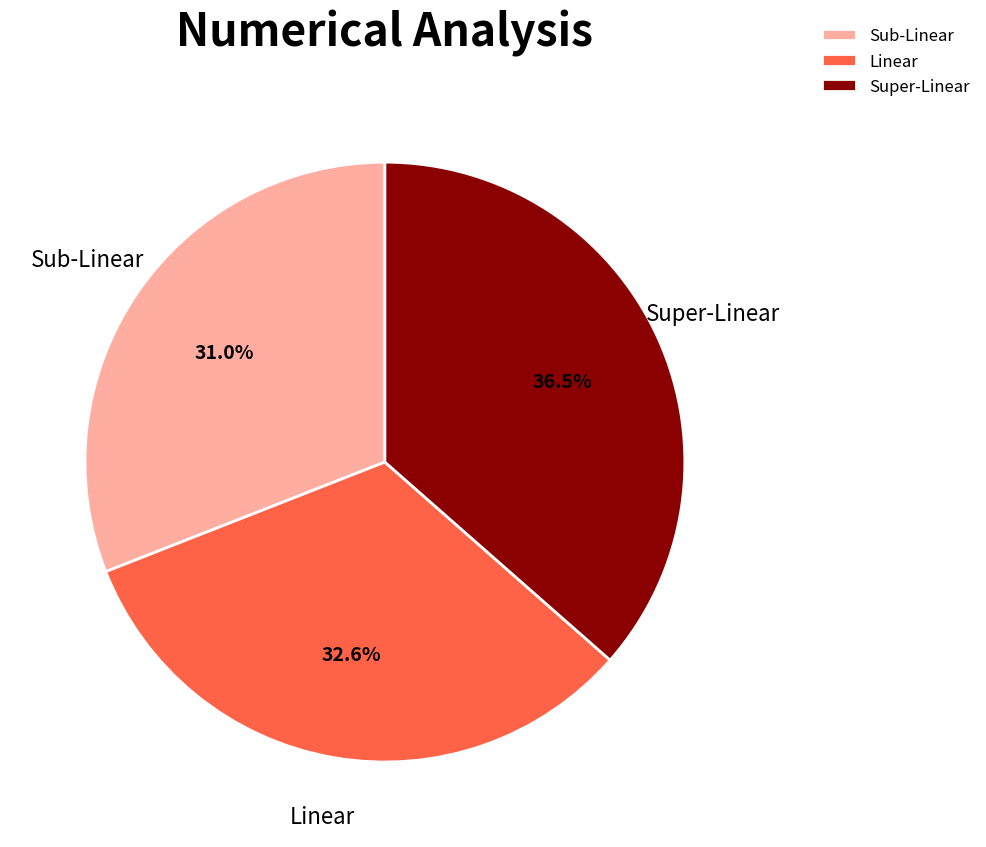

Do Linear and Sub-Linear together represent more than half of the pie?

Yes